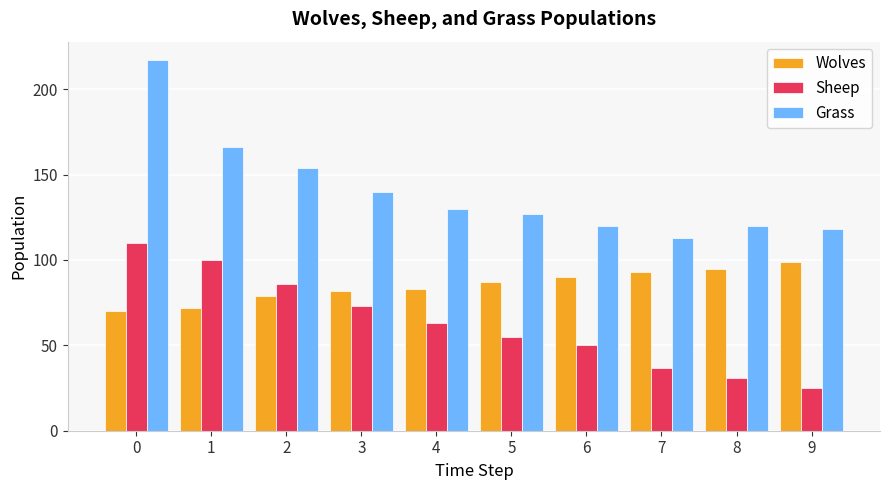

What is the average value of the Sheep series?

63